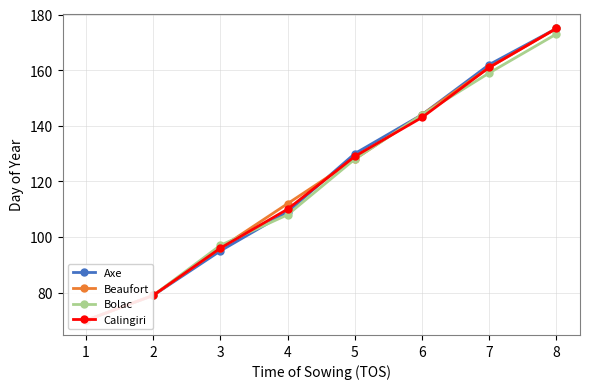

What value does the Calingiri series have at 7, to the nearest 5?

160